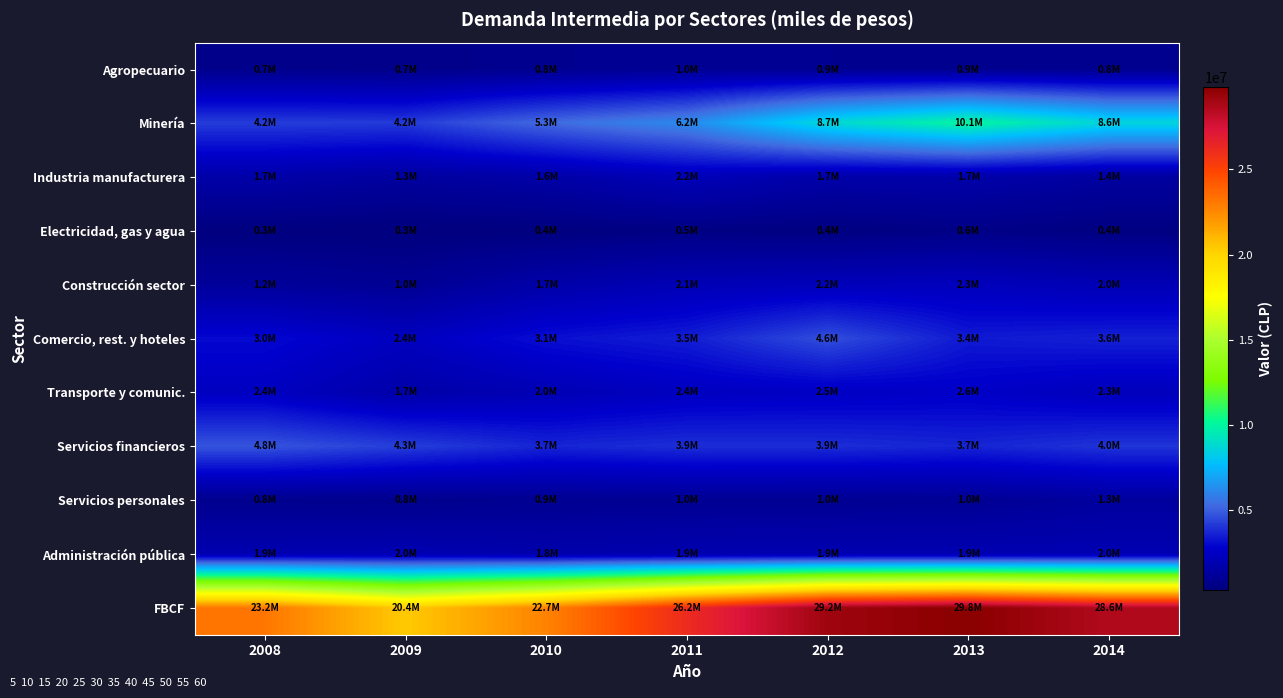

At how many categories does at least one series exceed 29159573?

2